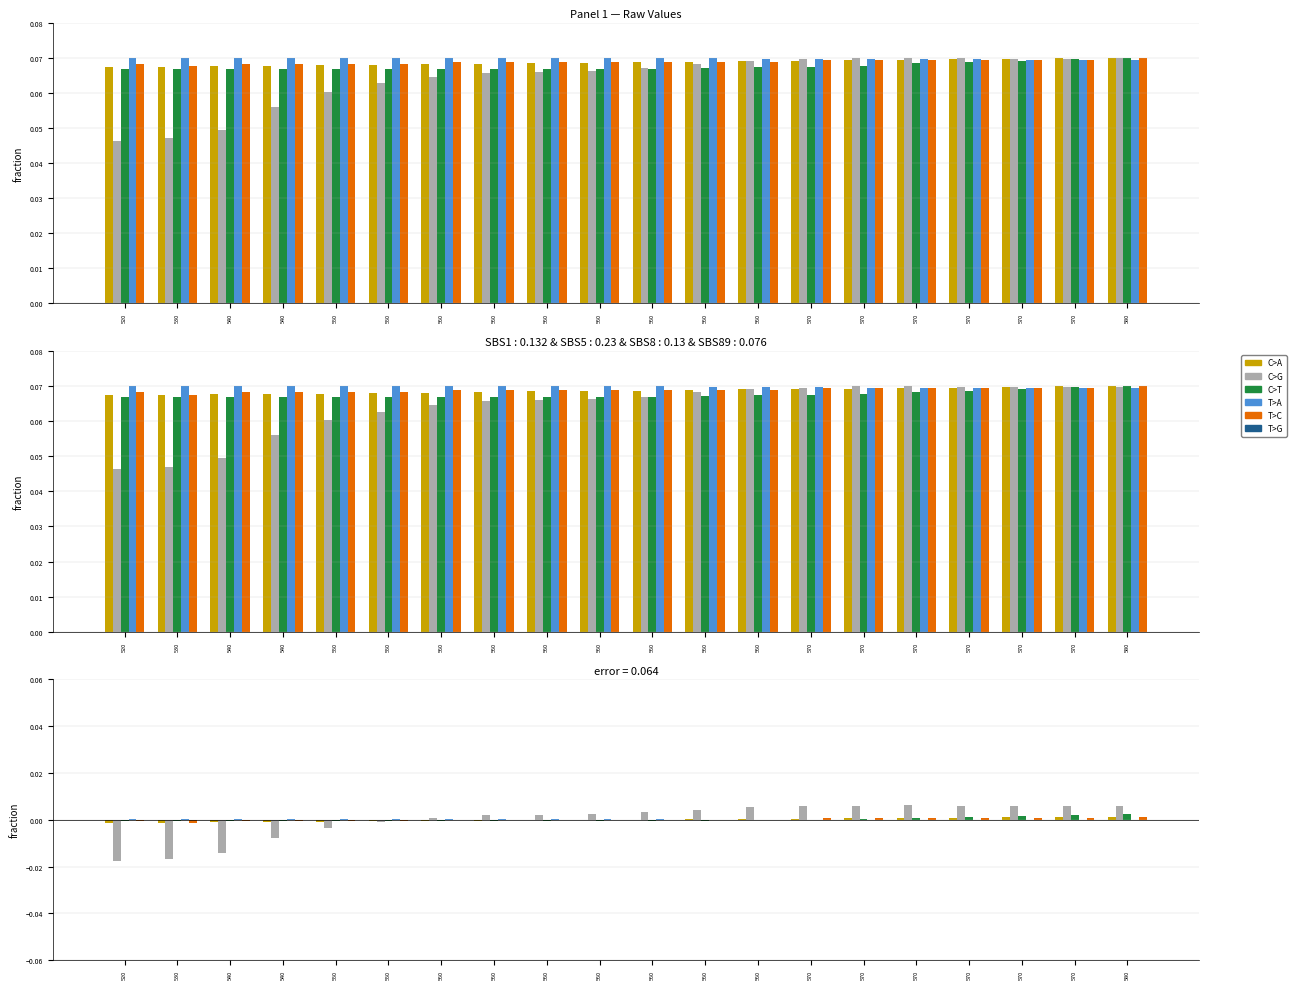

How many values in the col_4 series exceed 0?

7